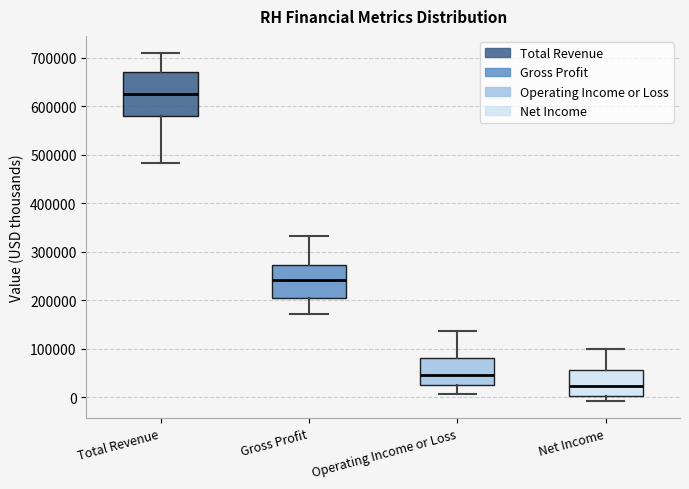

Which box has the lowest median line?

Net Income